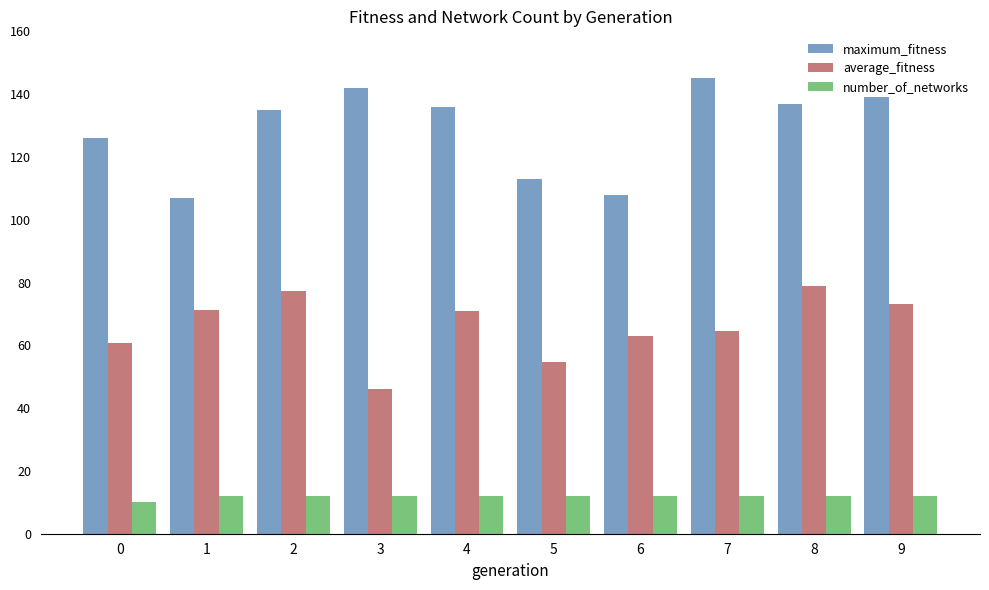

What is the difference between the maximum and minimum values in the maximum_fitness series?

38.0